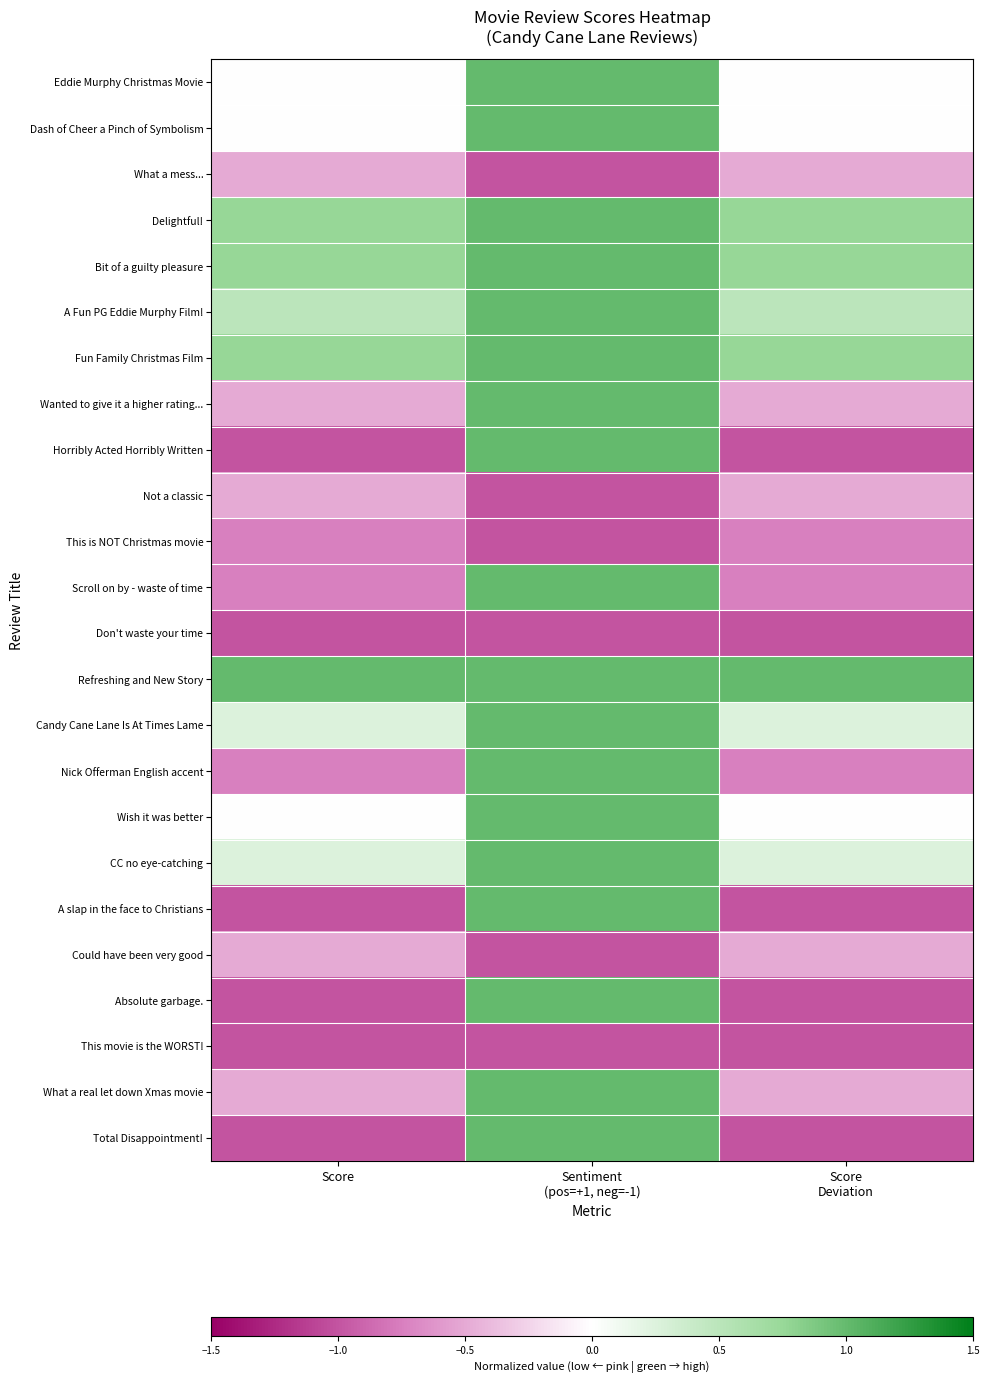

What is the smallest value displayed?

-1.0